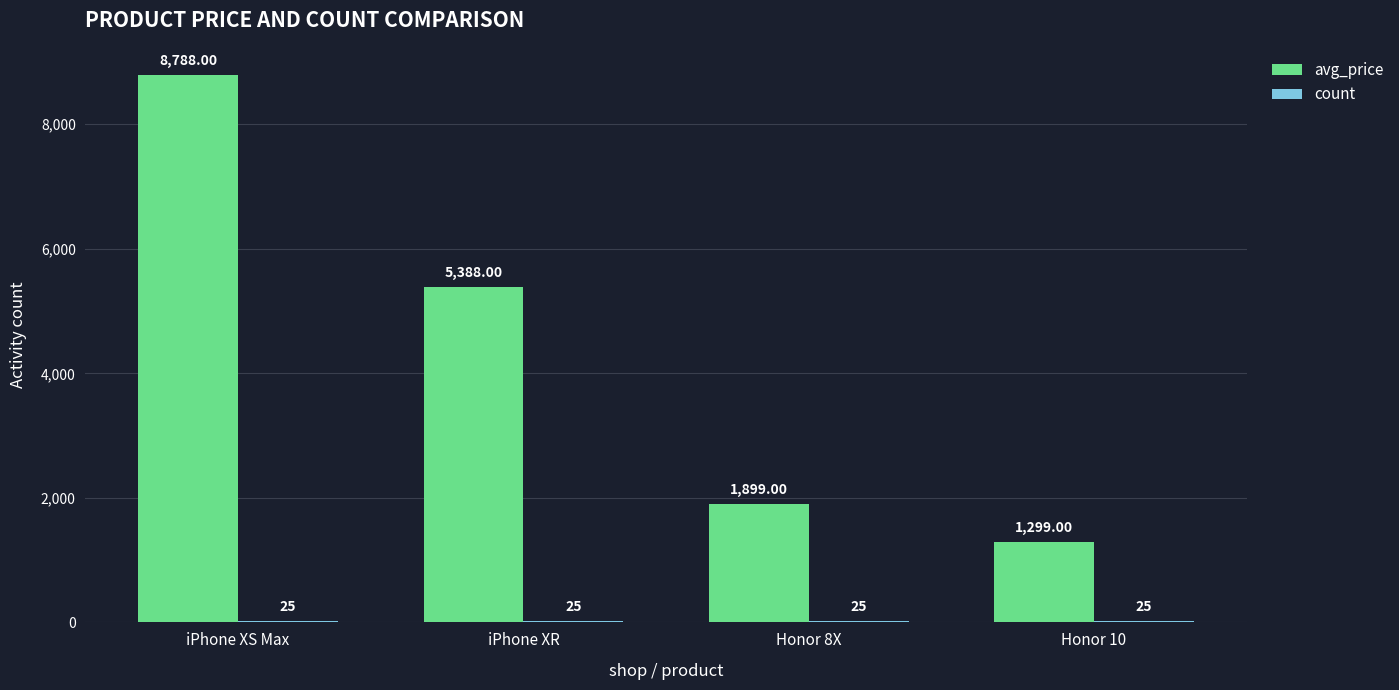

Between iPhone XS Max and Honor 8X, which series saw the biggest shift?

avg_price